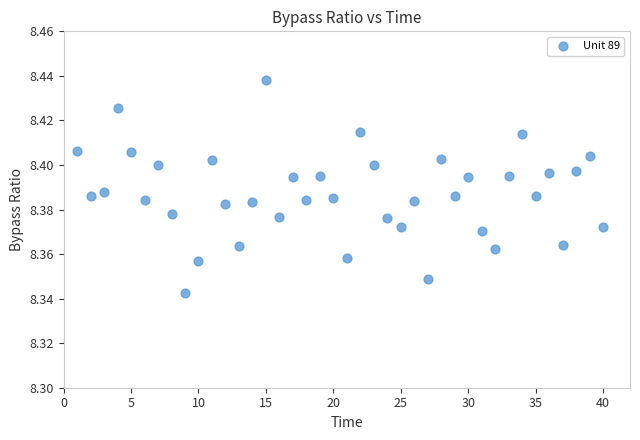

What is the range of X values (max minus min)?

39.0